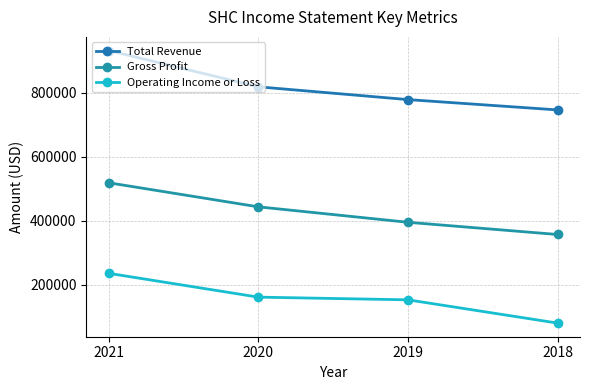

Which series has the largest range (max minus min)?

Total Revenue